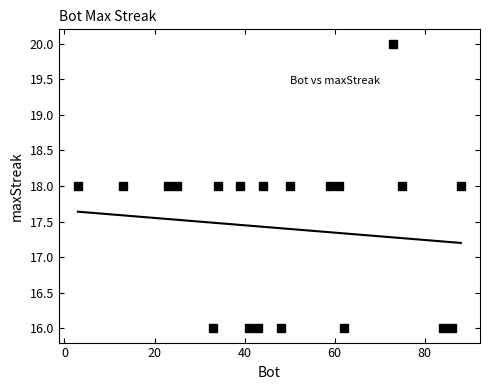

True or false: there are more than 0 points higher than both neighbors.

True